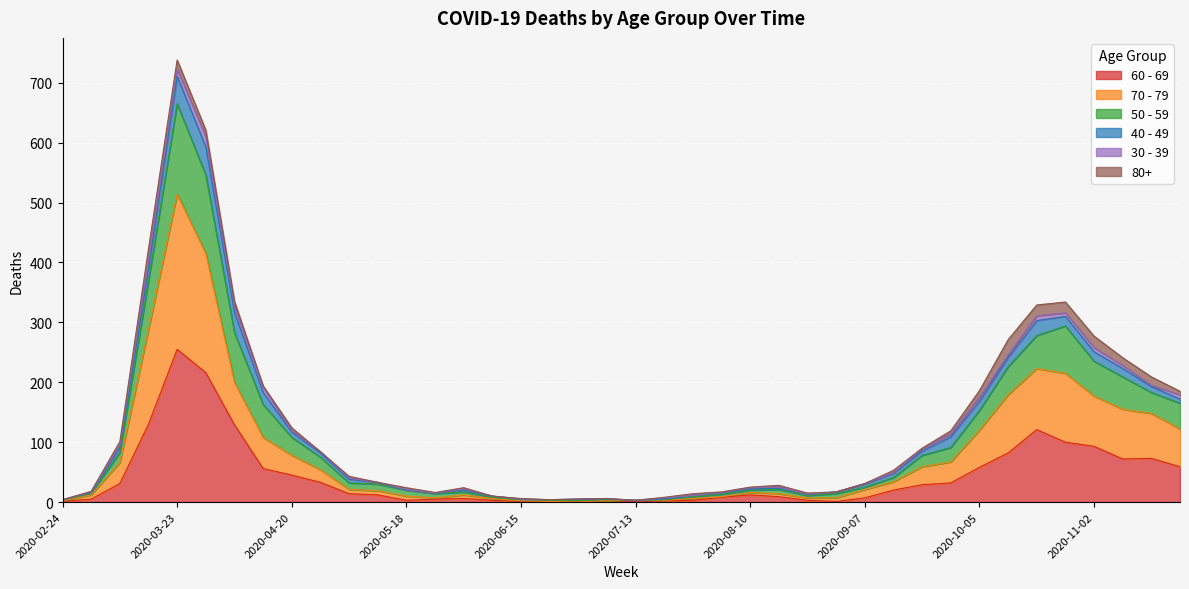

Is it true that 50 - 59 equals 12 at 2020-03-02?

False